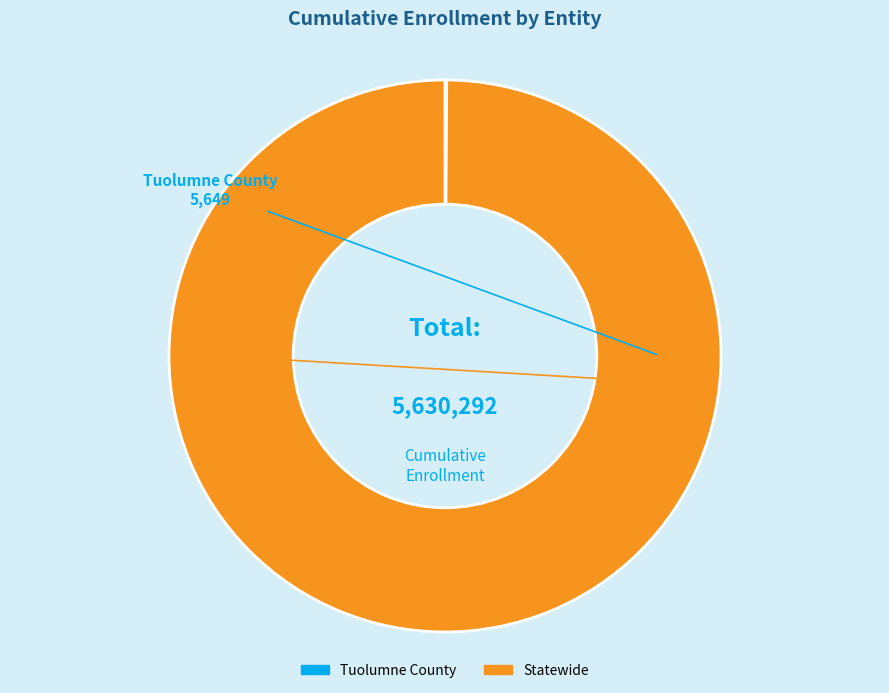

True or false: Statewide accounts for 100% of the total.

True